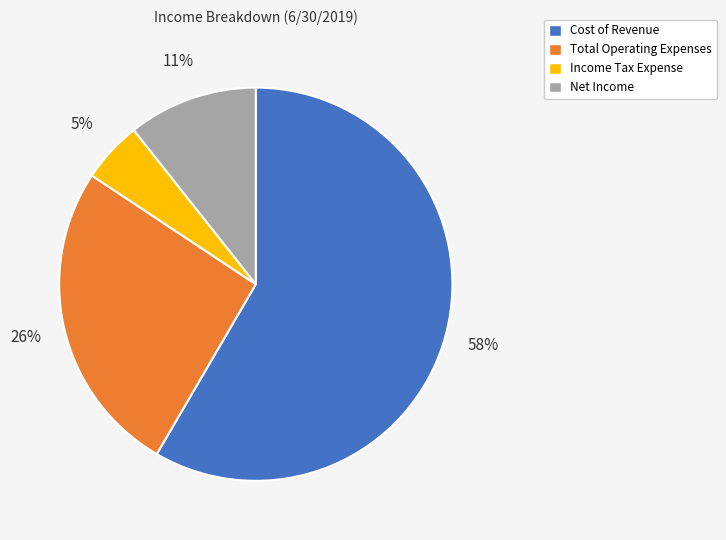

Is it true that Cost of Revenue is 71% of the pie?

False